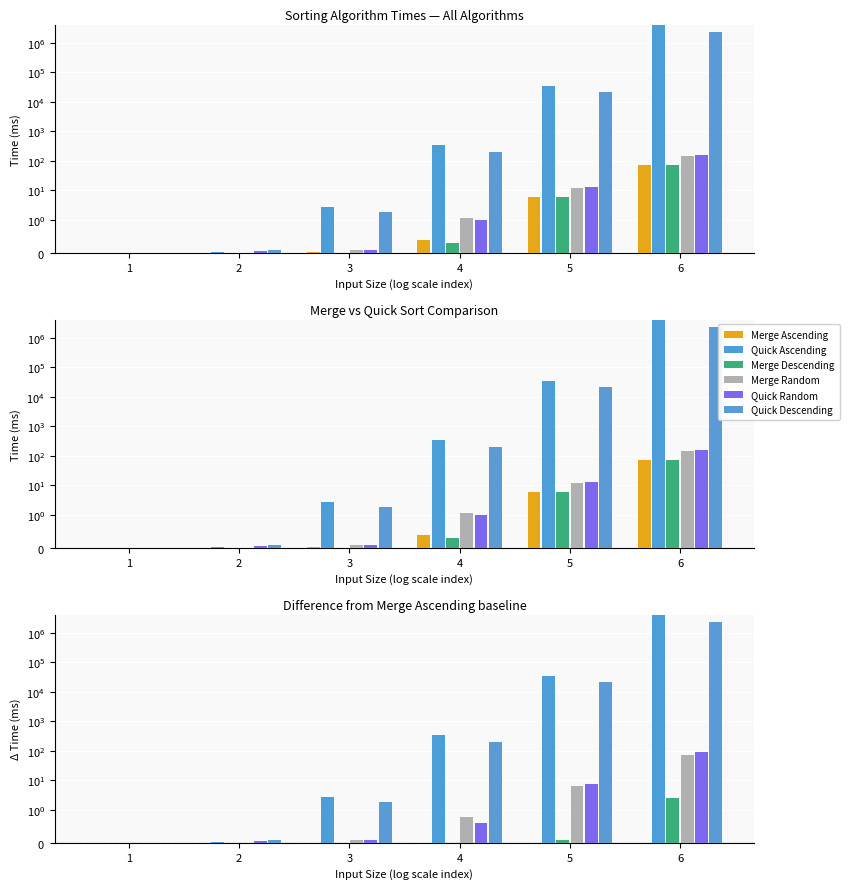

Which series has the widest spread of values?

Quick Ascending